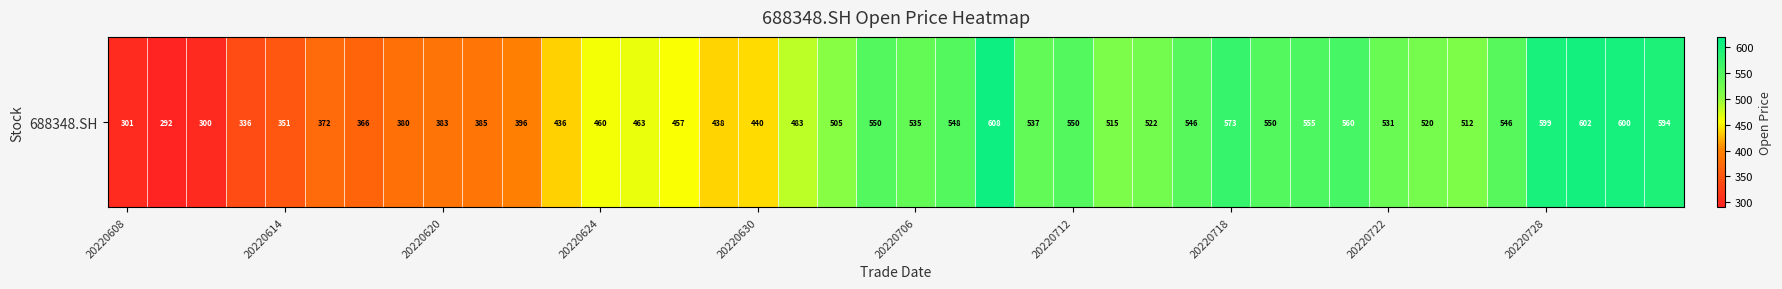

What is the change in value from 15 to 30?

+117.5